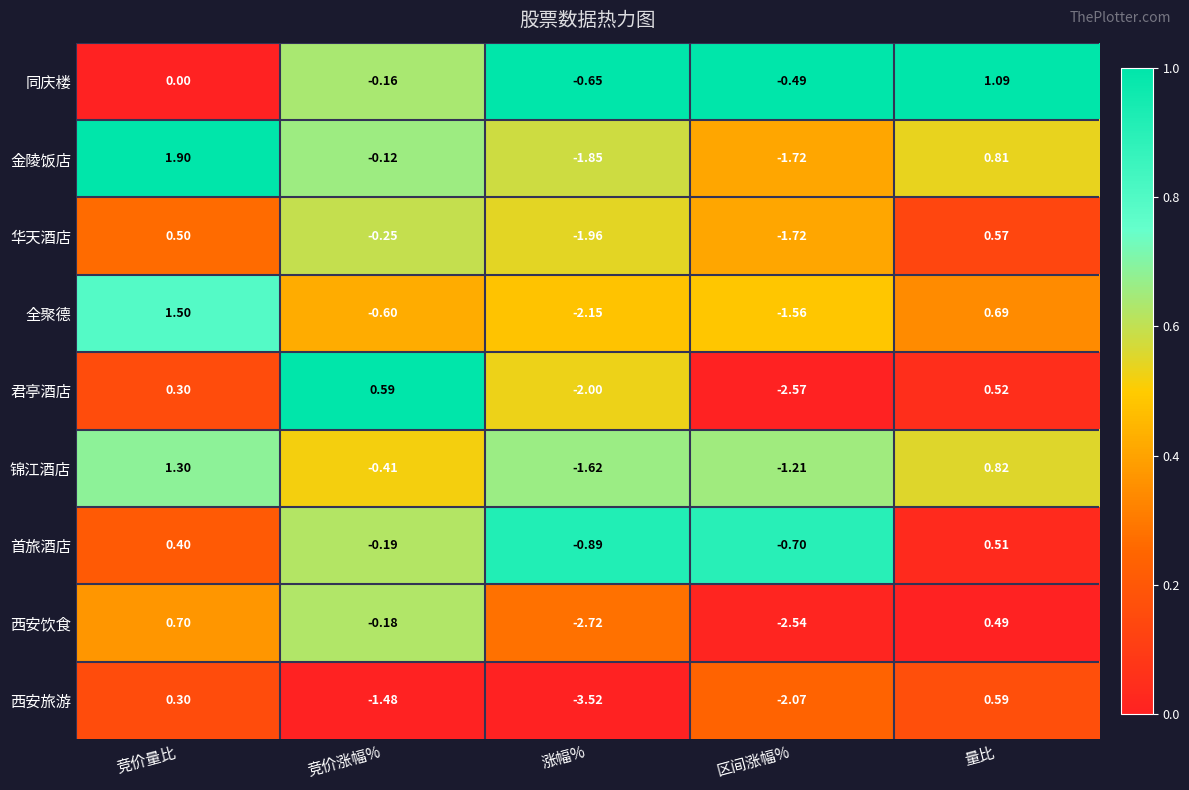

Which series changed the most between 竞价涨幅% and 量比?

西安旅游